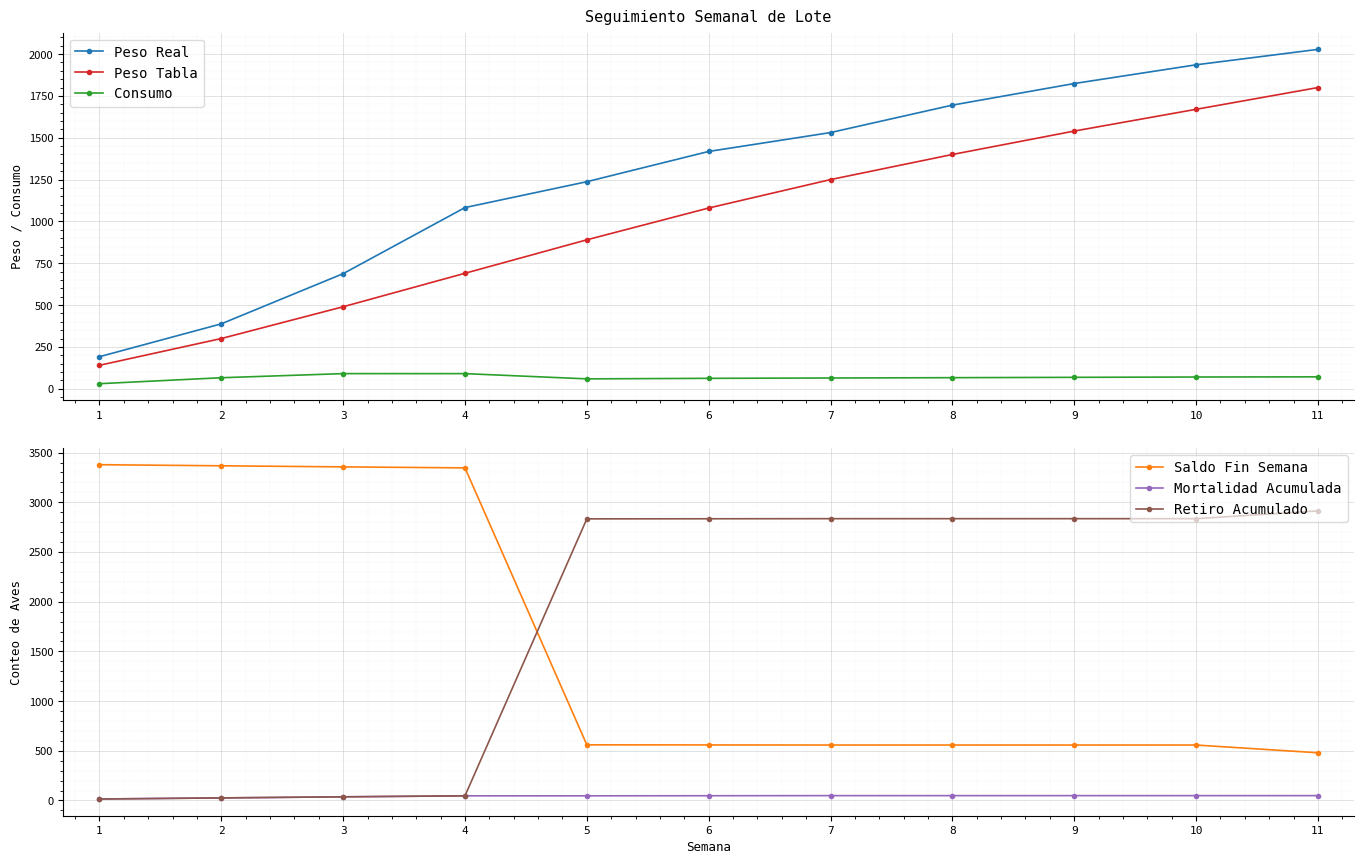

What is the greatest value displayed?

3378.0